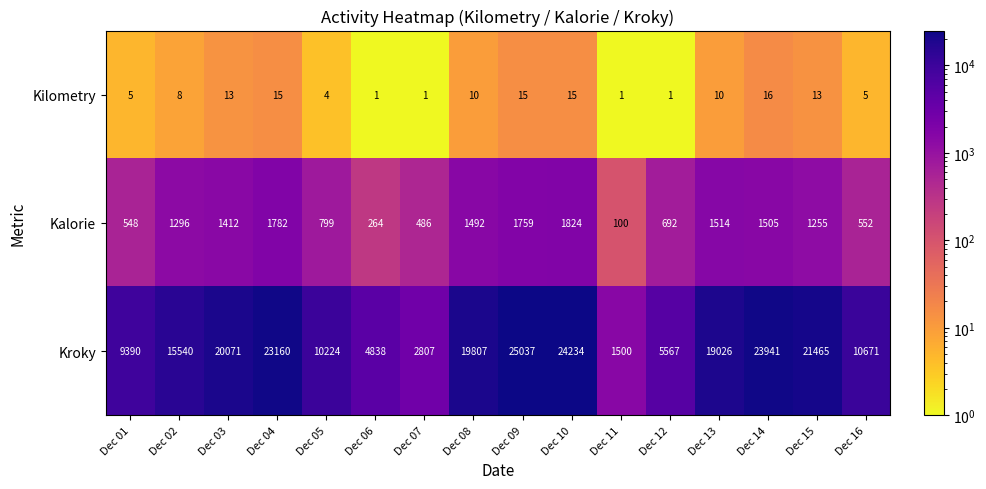

How many categories are shown in the chart?

16